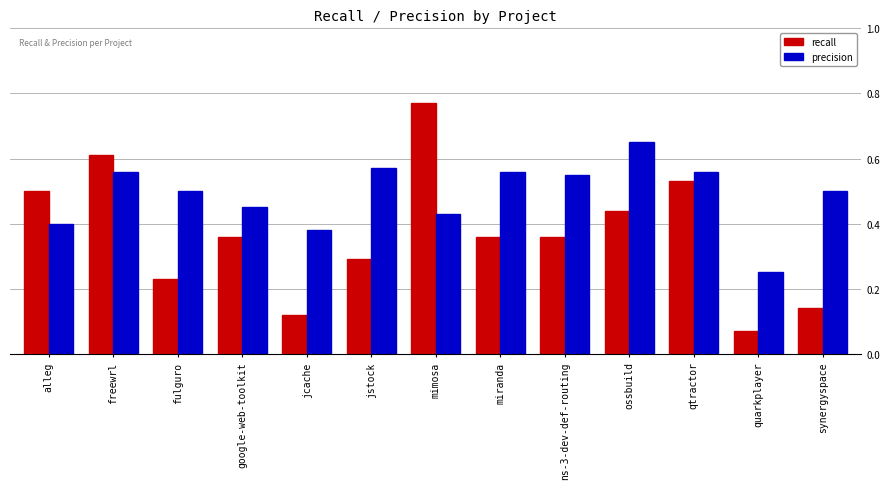

Which series has the largest range (max minus min)?

recall